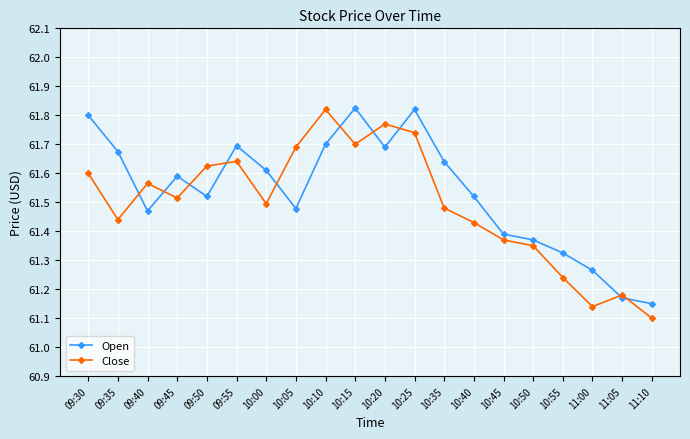

What is the sum of all Close values?

1229.9